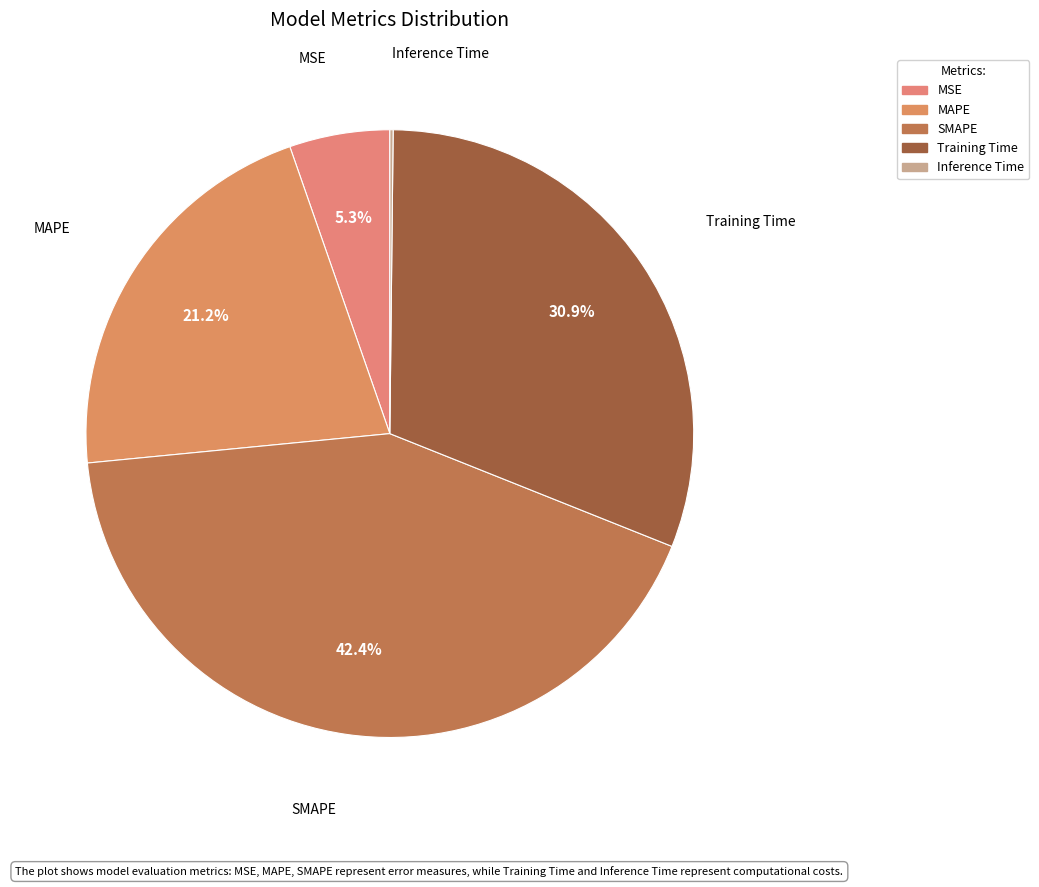

What is the largest slice in the pie chart?

SMAPE